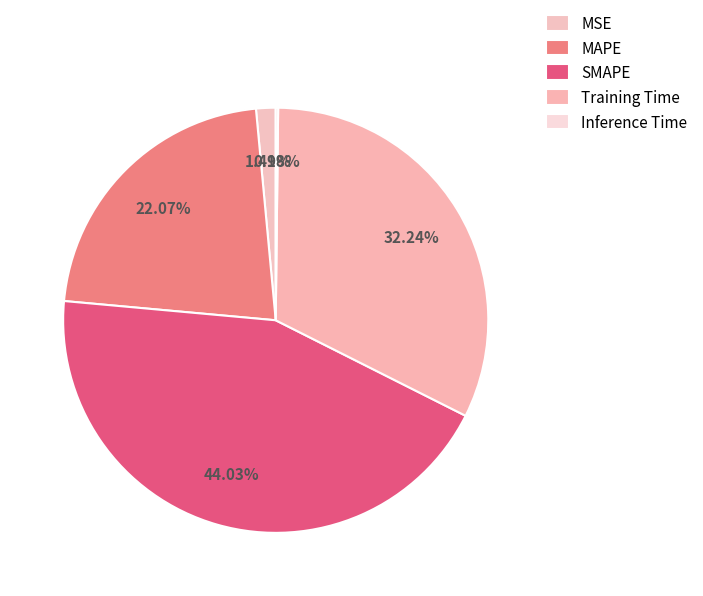

Count the number of slices in the pie.

5